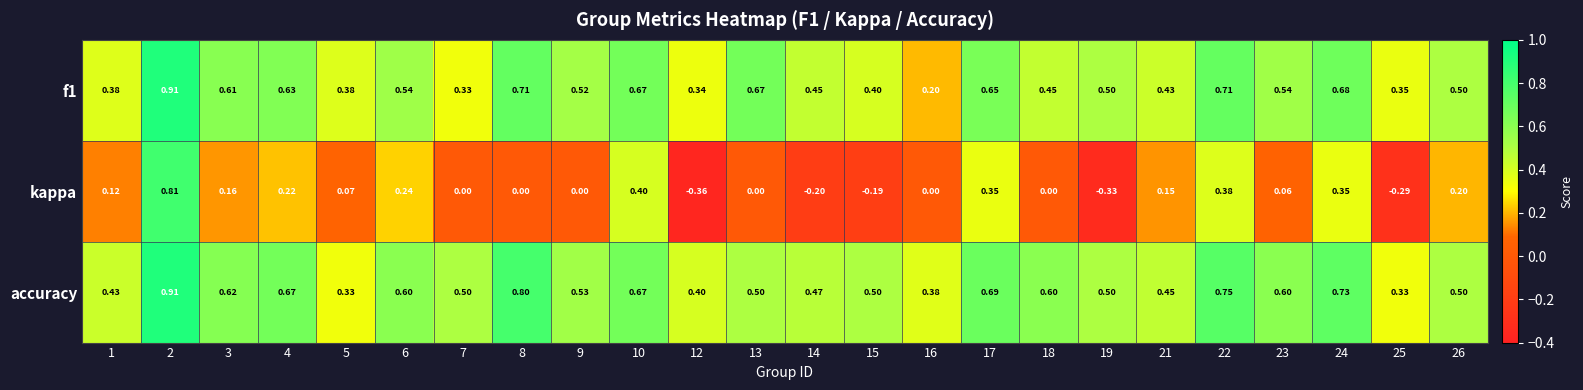

Which series has the largest total across all categories?

accuracy